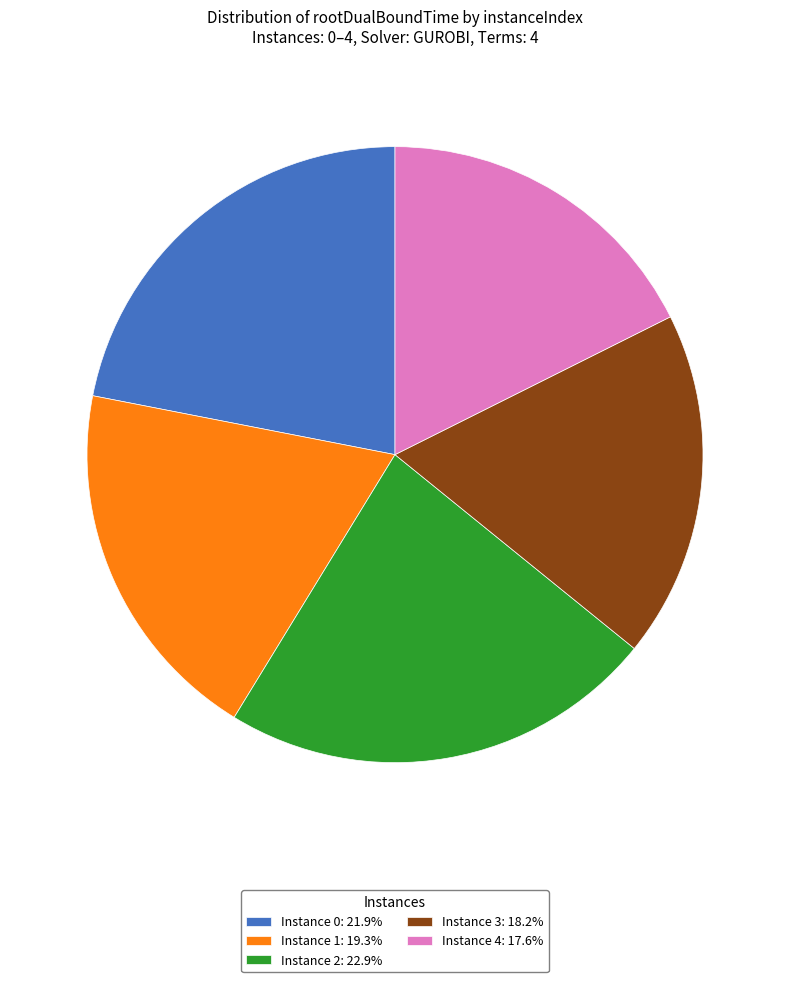

Approximately how many times larger is the value at Instance 1: 19.3% compared to Instance 2: 22.9%?

0.8